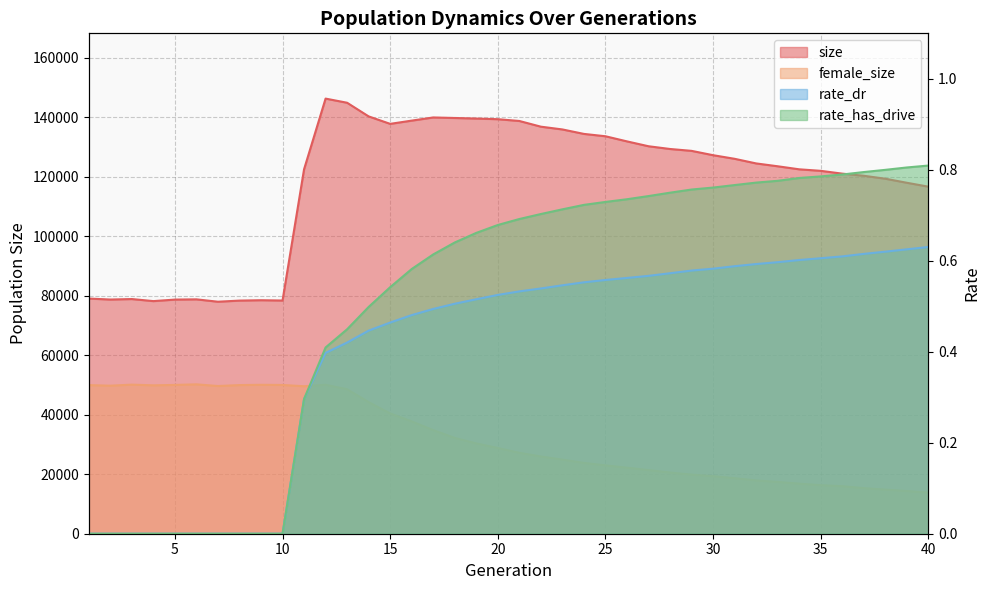

Where is rate_has_drive nearest to the value 0?

1